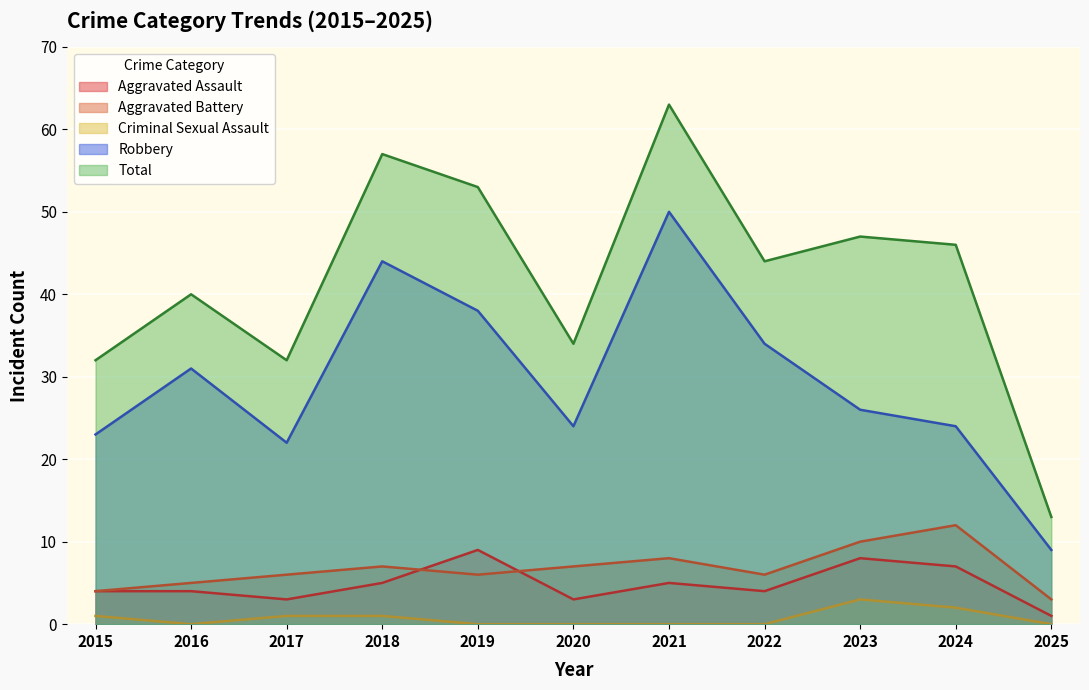

What is the spread (max minus min) of values at 2015?

31